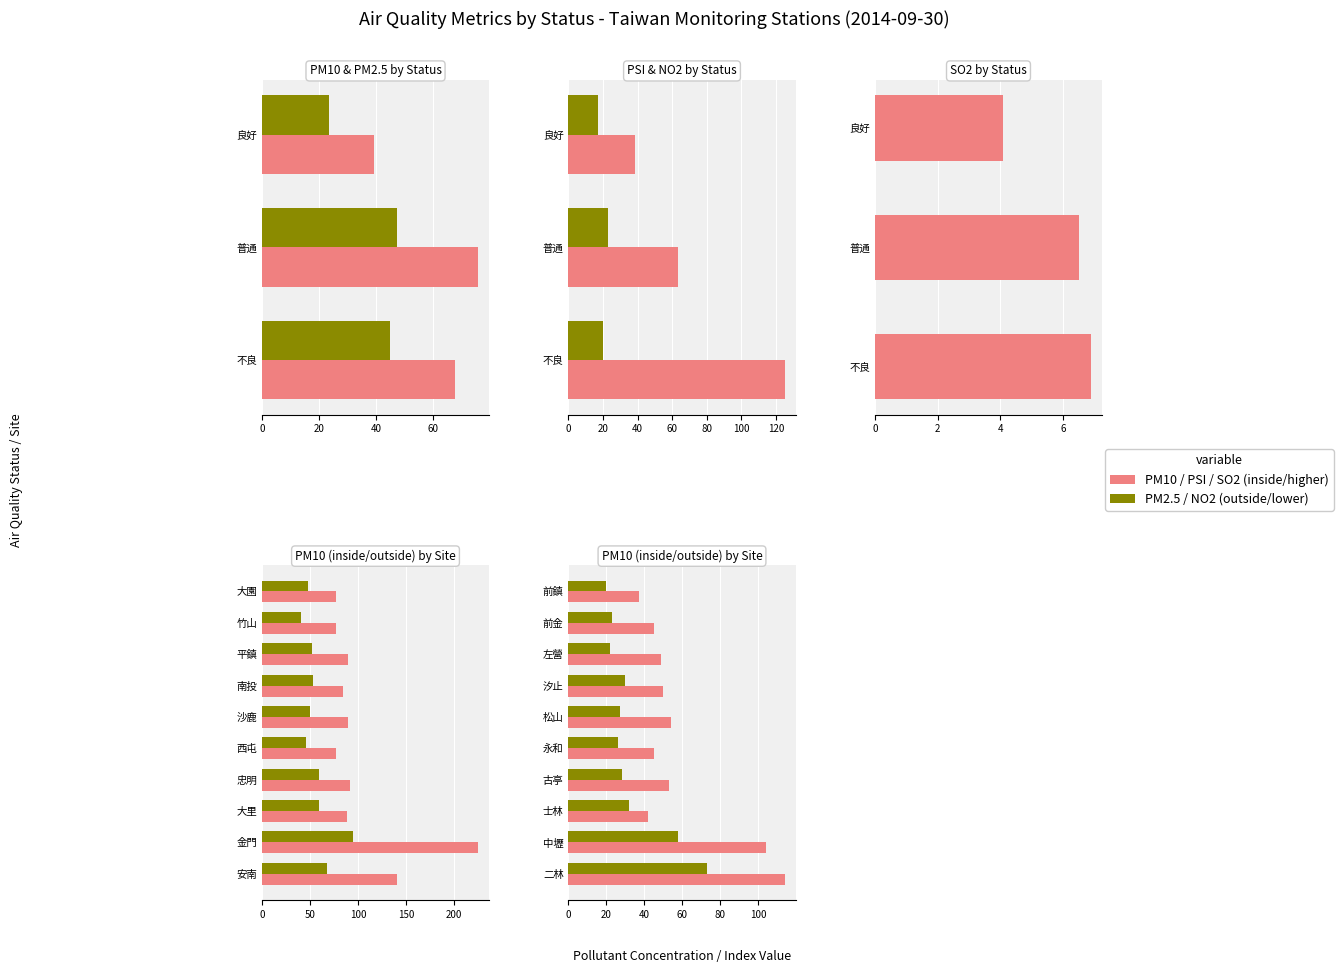

What is the approximate value of PM10 at 普通?

76.0